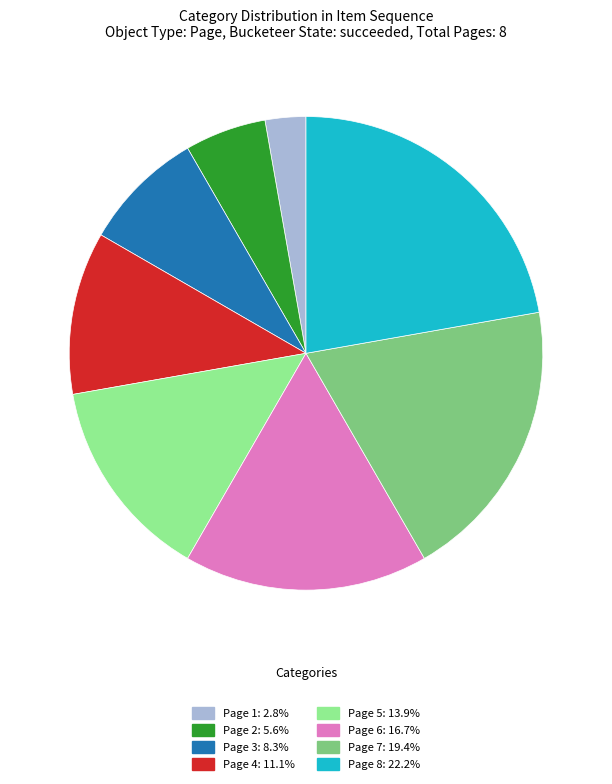

Combined, do Page 6 and Page 4 account for over 50%?

No